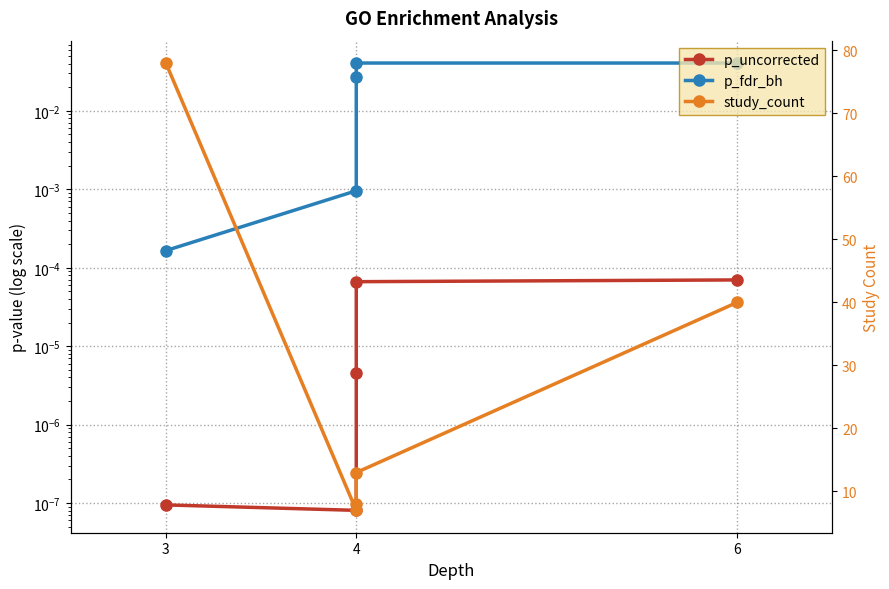

List the series in order of their peak value, highest first.

study_count, p_fdr_bh, p_uncorrected